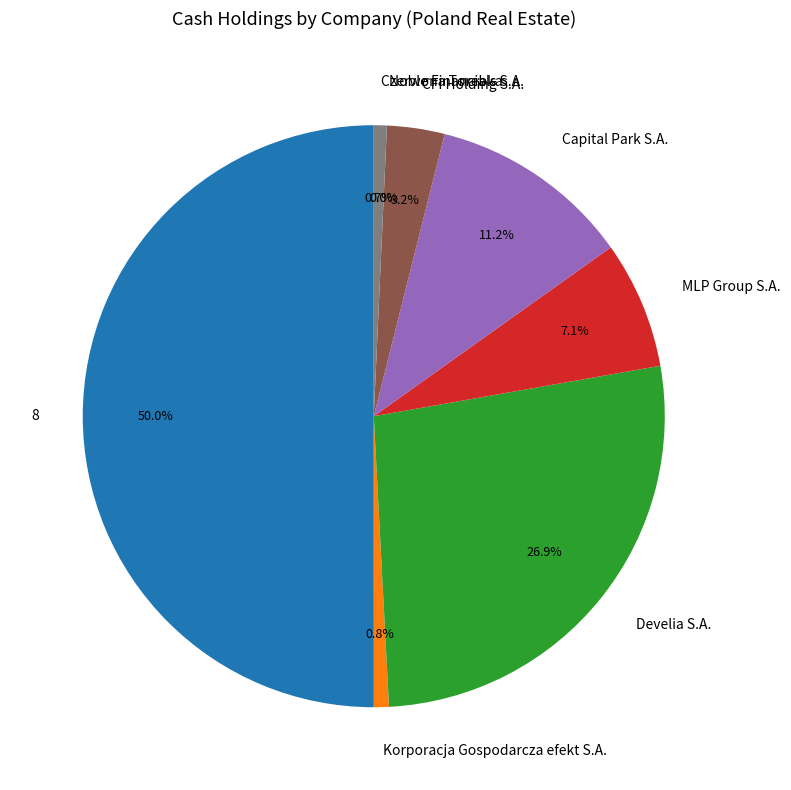

What percentage is NOT represented by Korporacja Gospodarcza efekt S.A.?

99.2%